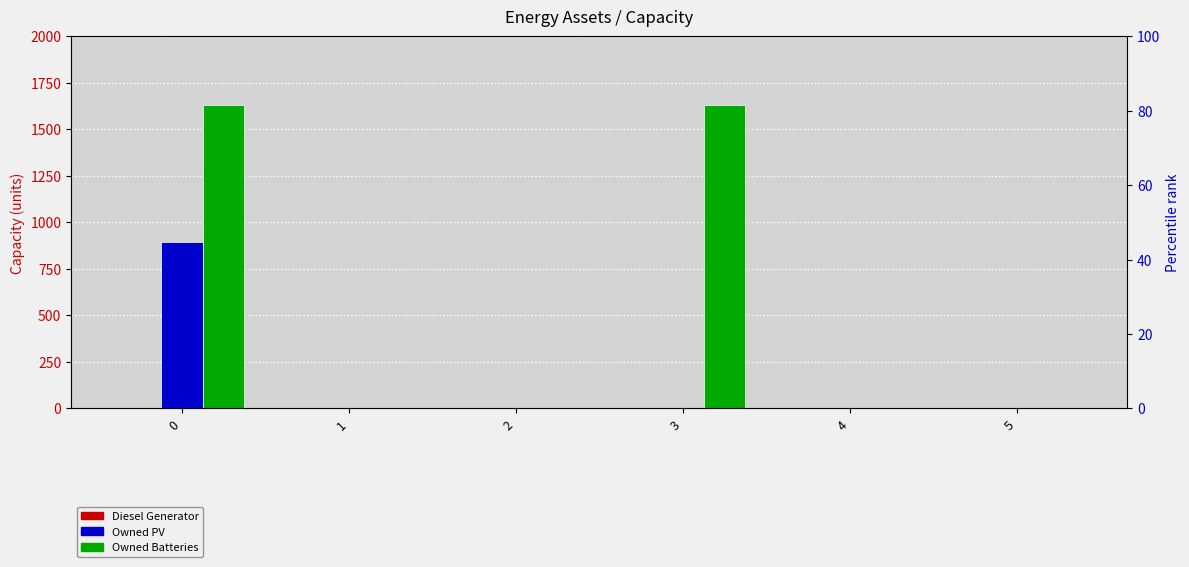

At how many categories does at least one series exceed 813?

2